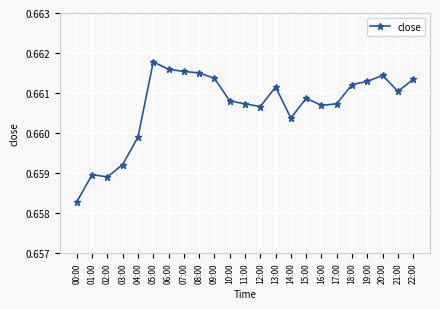

The value at 08:00 is 1.1. True or false?

False